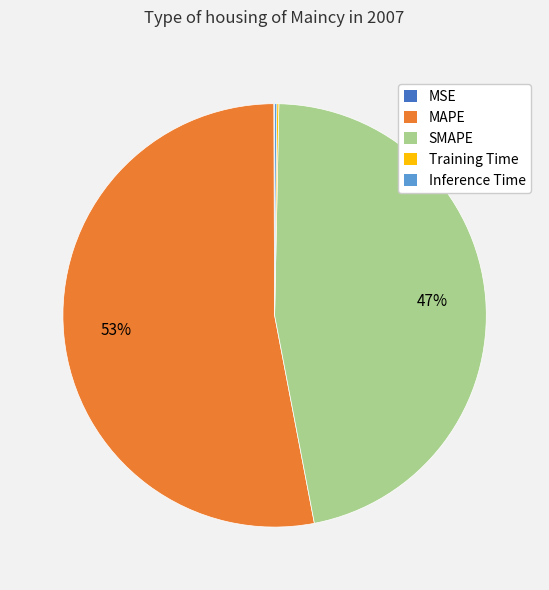

What is the largest slice in the pie chart?

MAPE